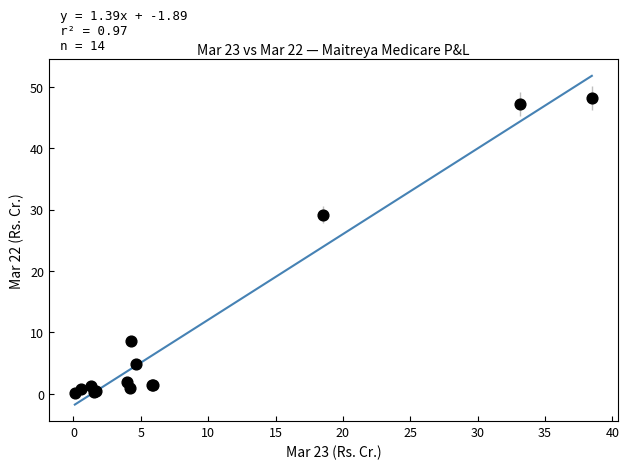

What Y value in the scatter plot is closest to 24?

29.2